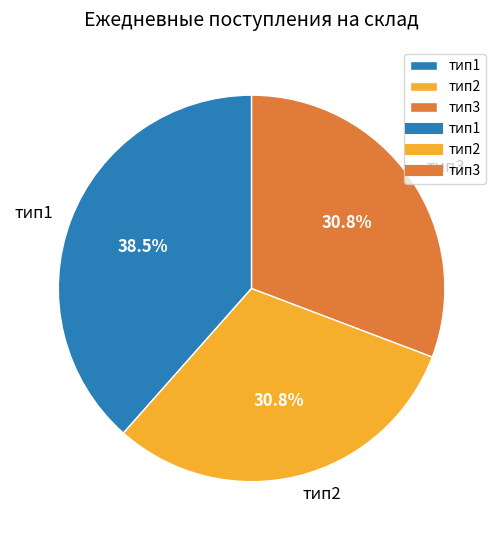

Is тип3 the majority of the pie?

No